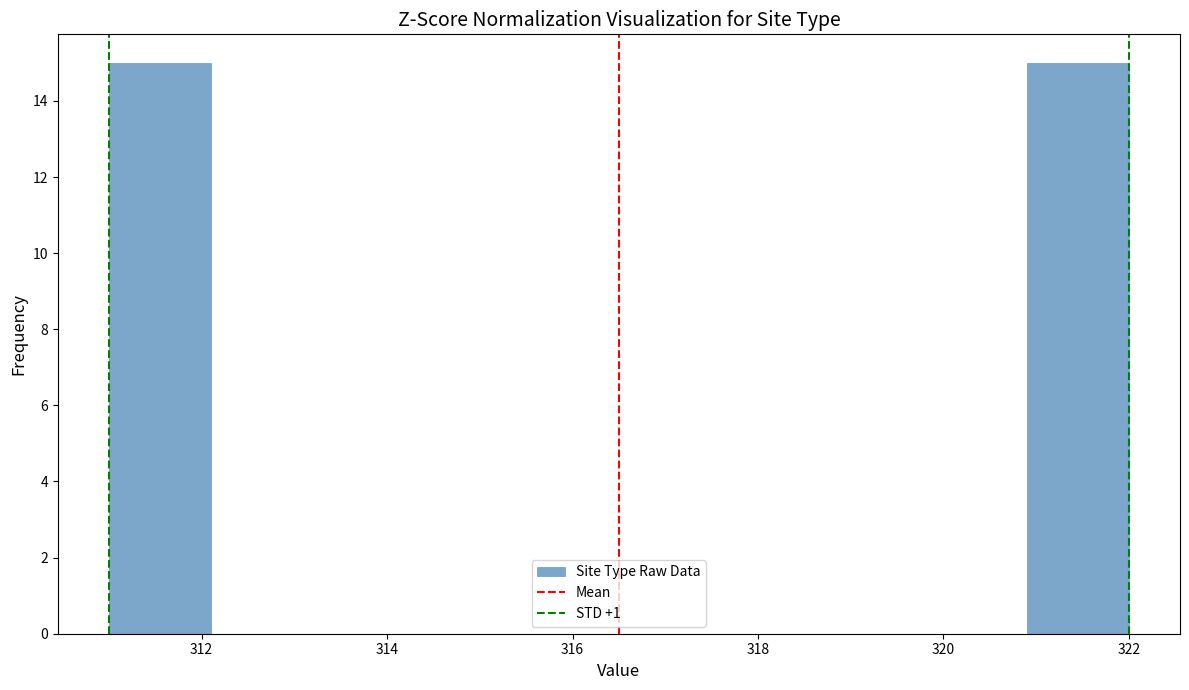

Reading left to right, transcribe this chart: for each bar, give the range it covers on the x-axis and its height. Neither the bar edges nor the heights are printed on the chart, so give them approximately, as read against the axes.

311.0 to 312.1: 15
312.1 to 313.2: 0
313.2 to 314.3: 0
314.3 to 315.4: 0
315.4 to 316.5: 0
316.5 to 317.6: 0
317.6 to 318.7: 0
318.7 to 319.8: 0
319.8 to 320.9: 0
320.9 to 322.0: 15